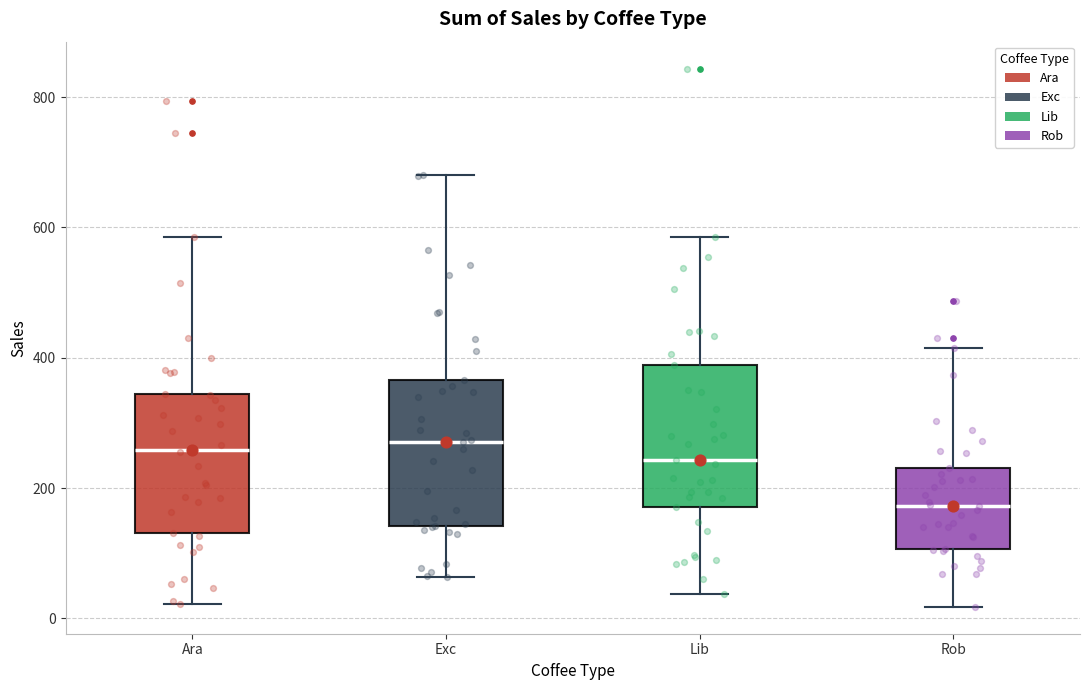

Which box's median line is the lowest?

Rob